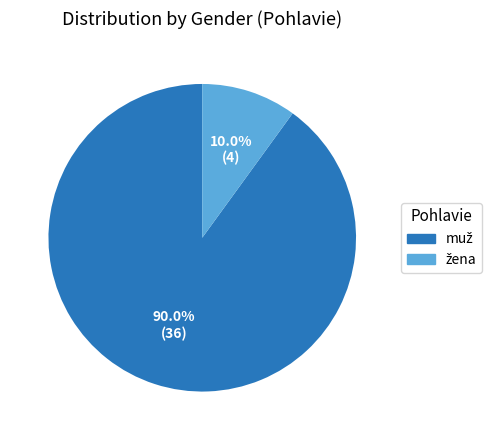

Does any single category account for the majority?

Yes